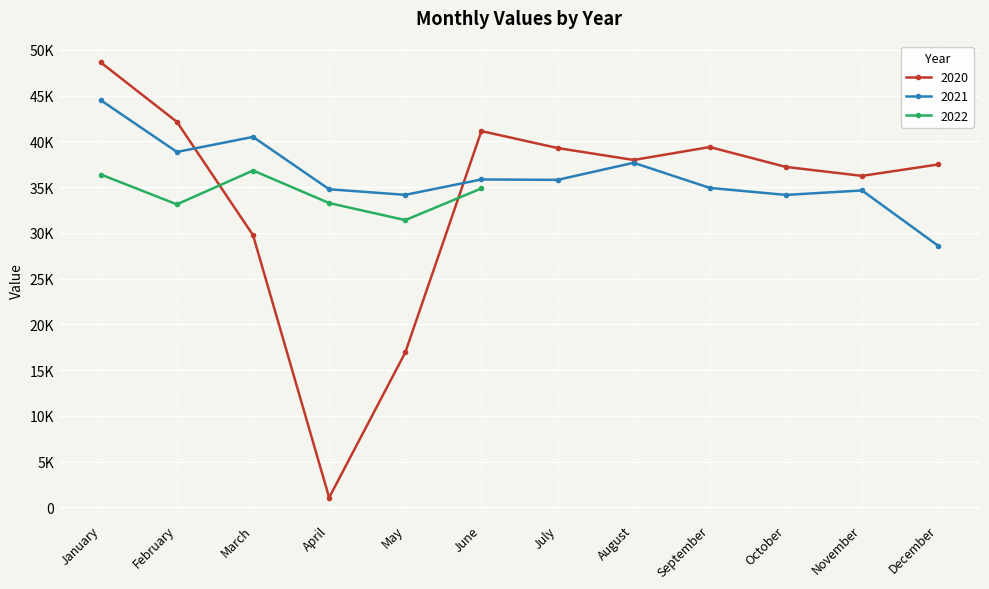

Which category has the lowest value in the 2020 series?

April